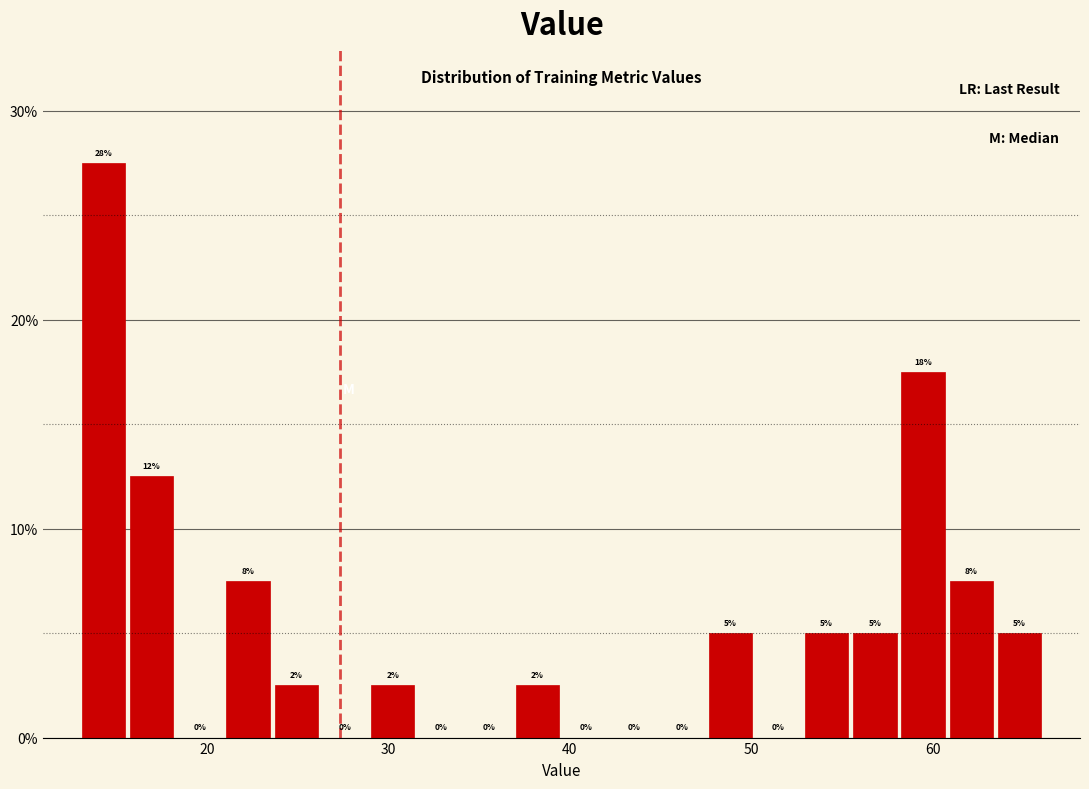

Around what value on the x-axis is the tallest bar? Give the approximate position of its centre, as read against the axis.

14